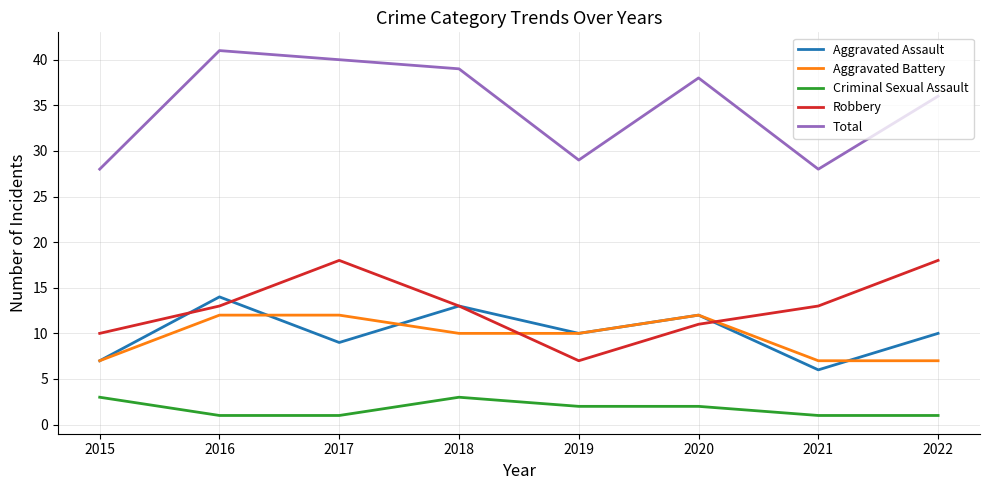

What is the difference between the highest and lowest values at 2015?

25